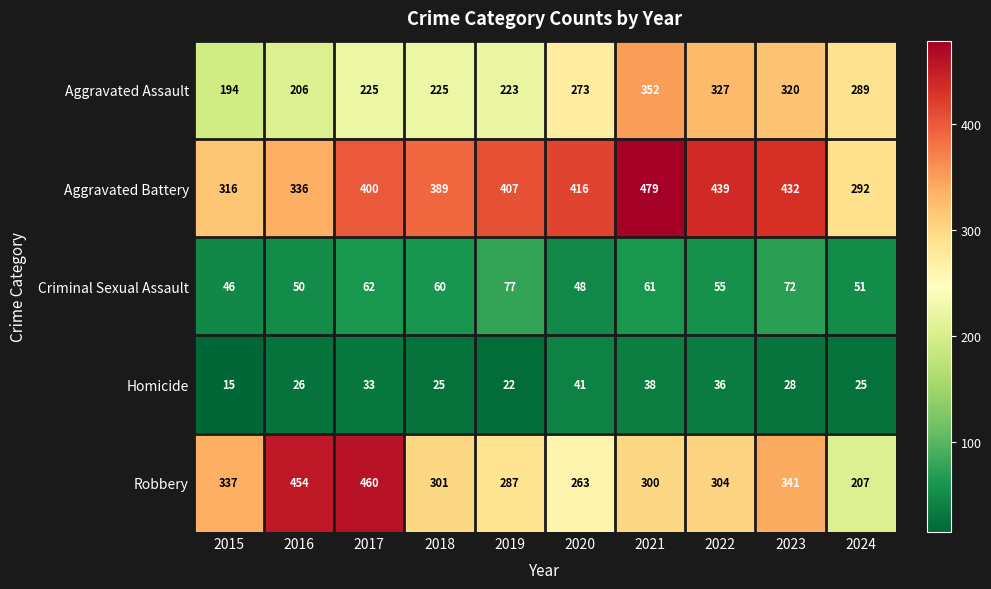

Count the number of data series in this chart.

5